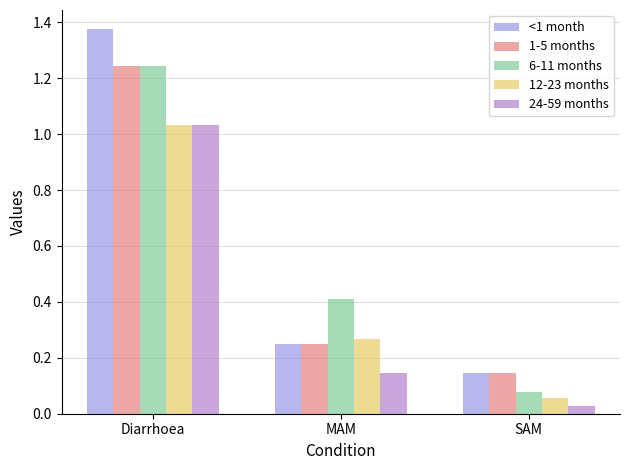

Is it true that <1 month equals 1.8 at Diarrhoea?

False